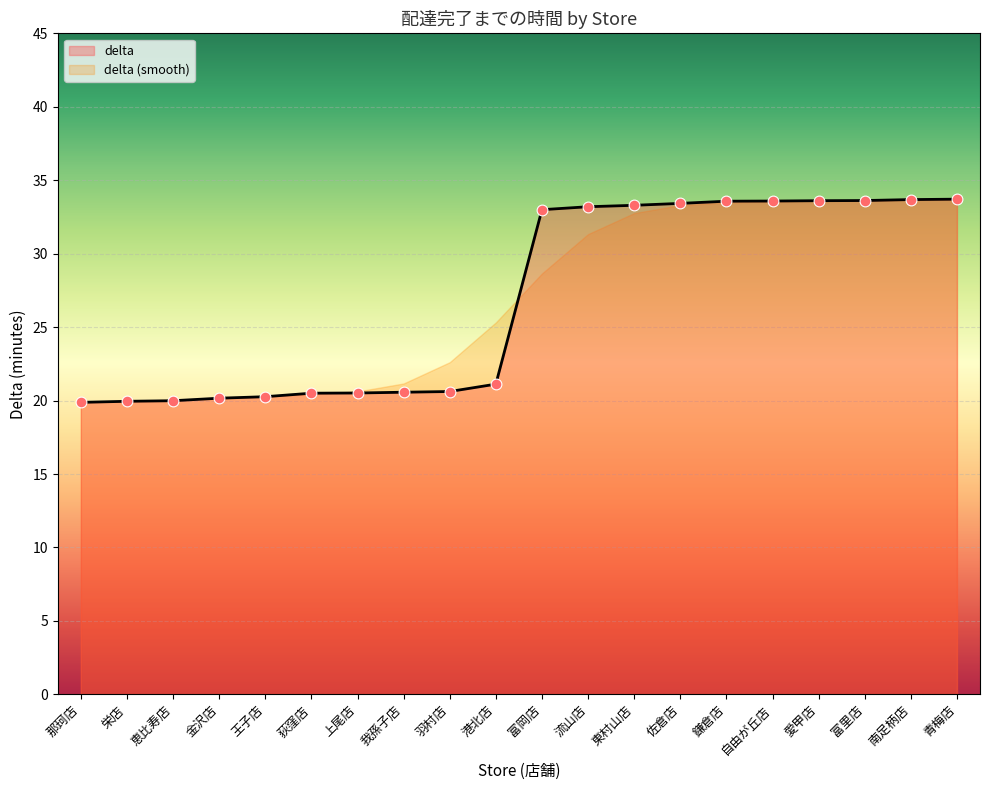

Which has a higher value, 栄店 or 富岡店?

富岡店